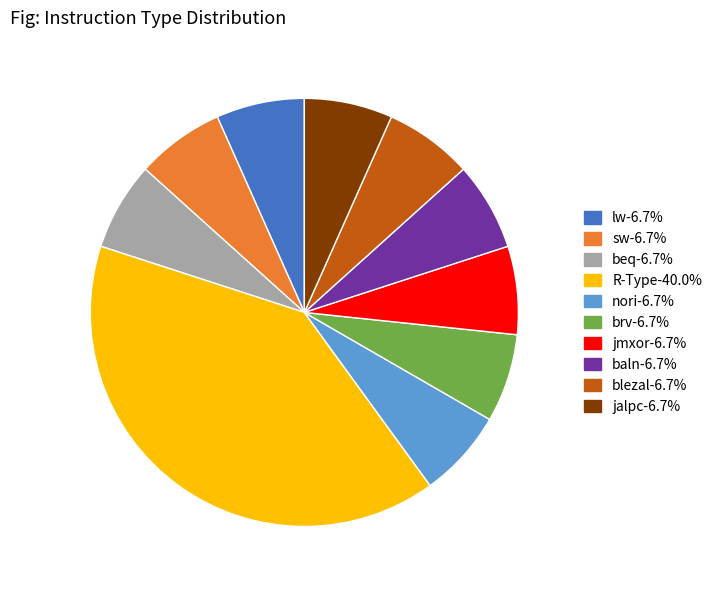

The sw slice represents 7% of the pie. True or false?

True